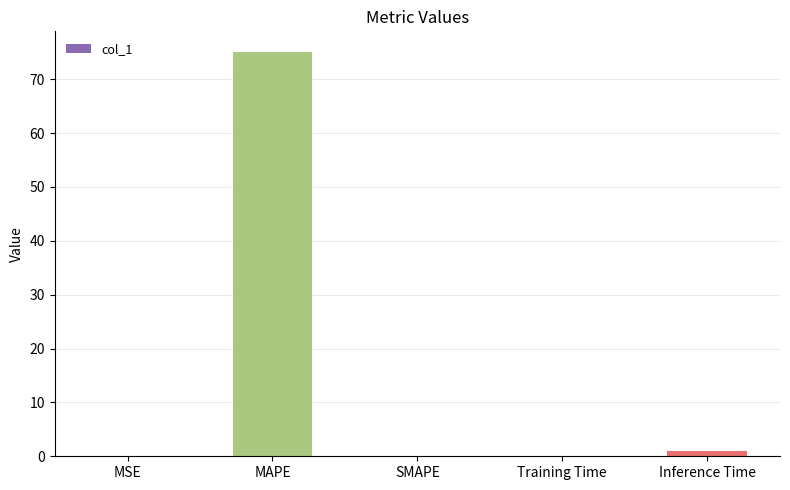

True or false: the data shows 0.0 at MSE.

True